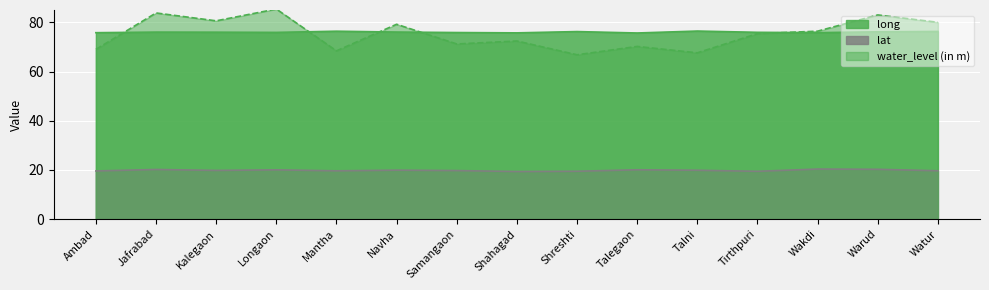

What is the smallest value displayed?

19.4